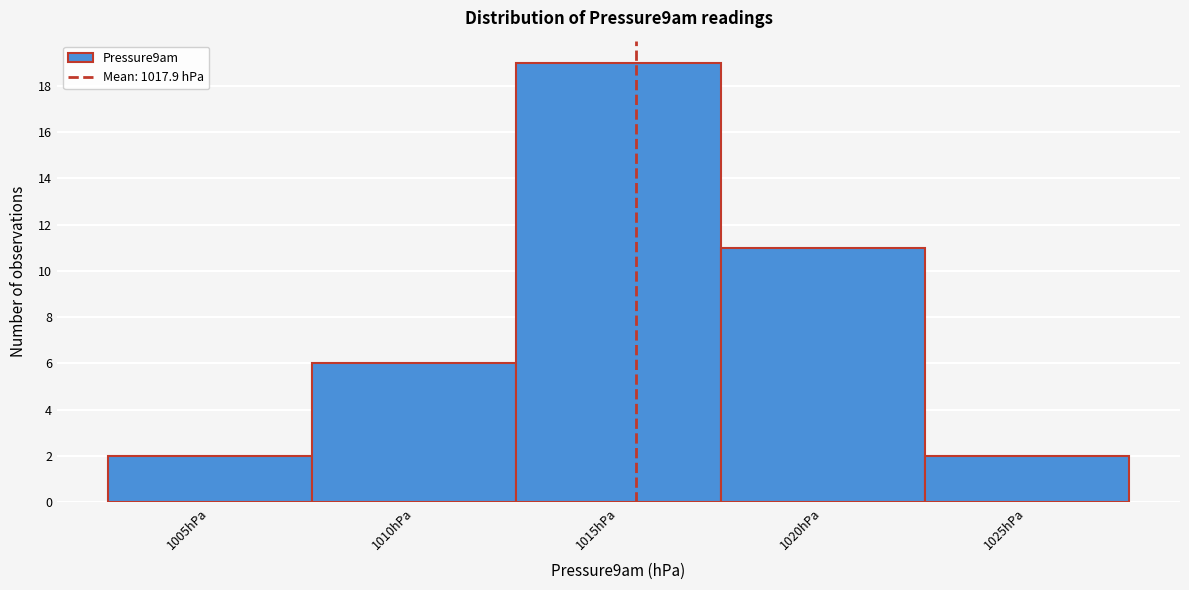

Reading right to left, what are all the values shown in this chart?

1025hPa=2	1020hPa=11	1015hPa=19	1010hPa=6	1005hPa=2